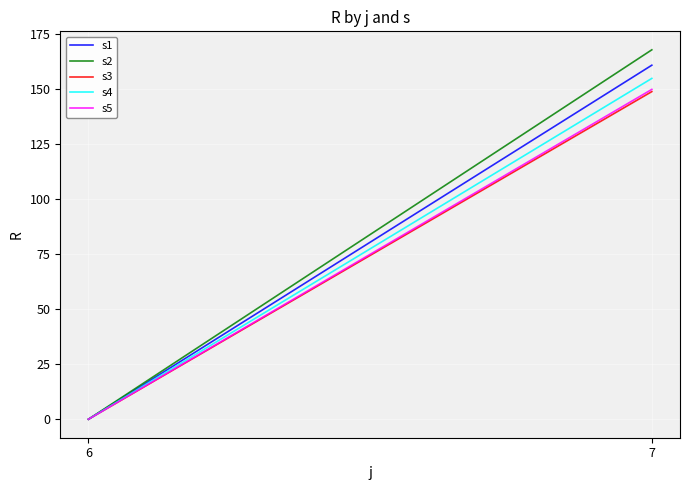

How many lines are shown in the chart?

5